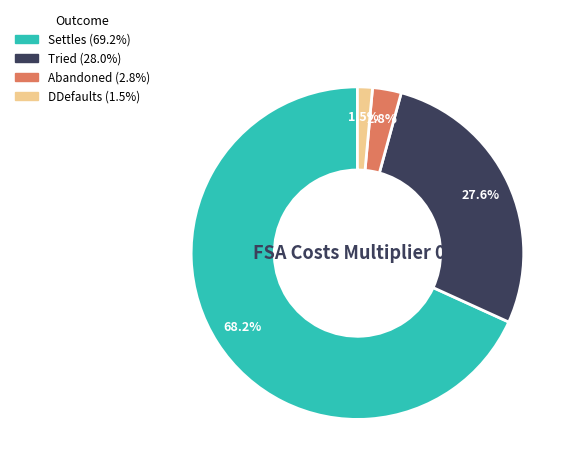

To the nearest percent, what is the difference between the largest and smallest slice percentages?

67%